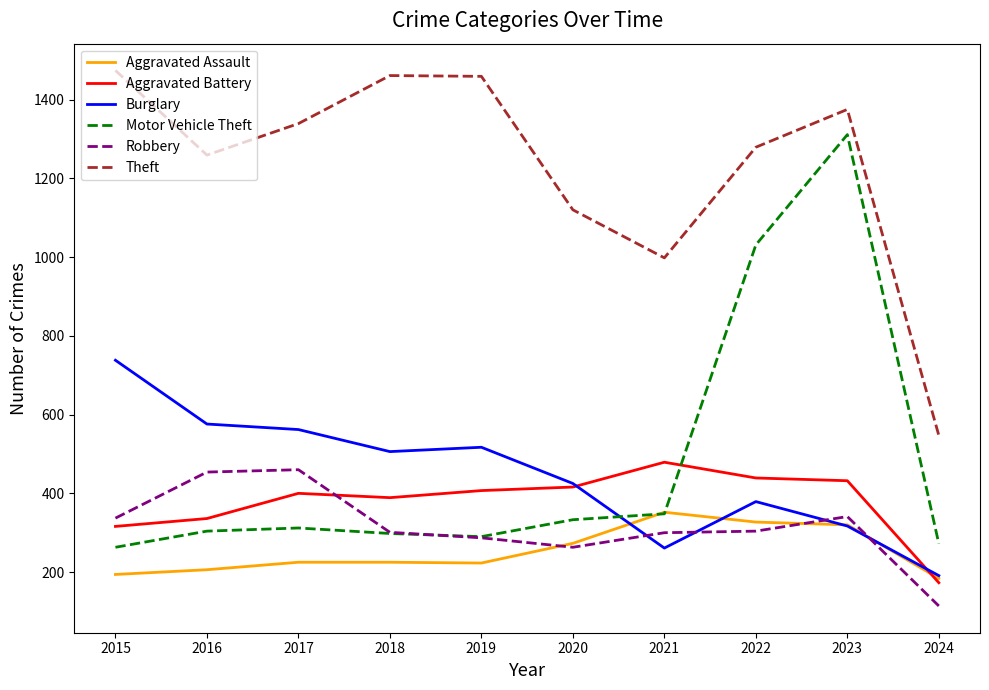

Is the value of Theft at 2021 greater than the value of Aggravated Assault at 2018?

Yes